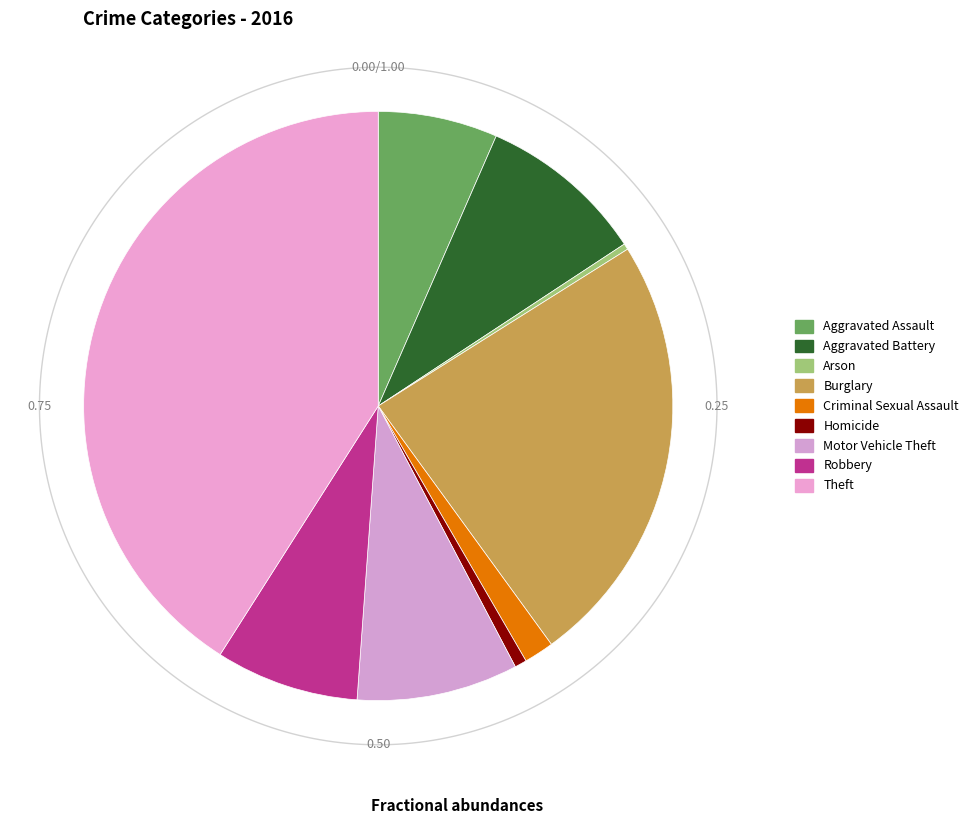

Is there any slice that represents more than half of the pie?

No